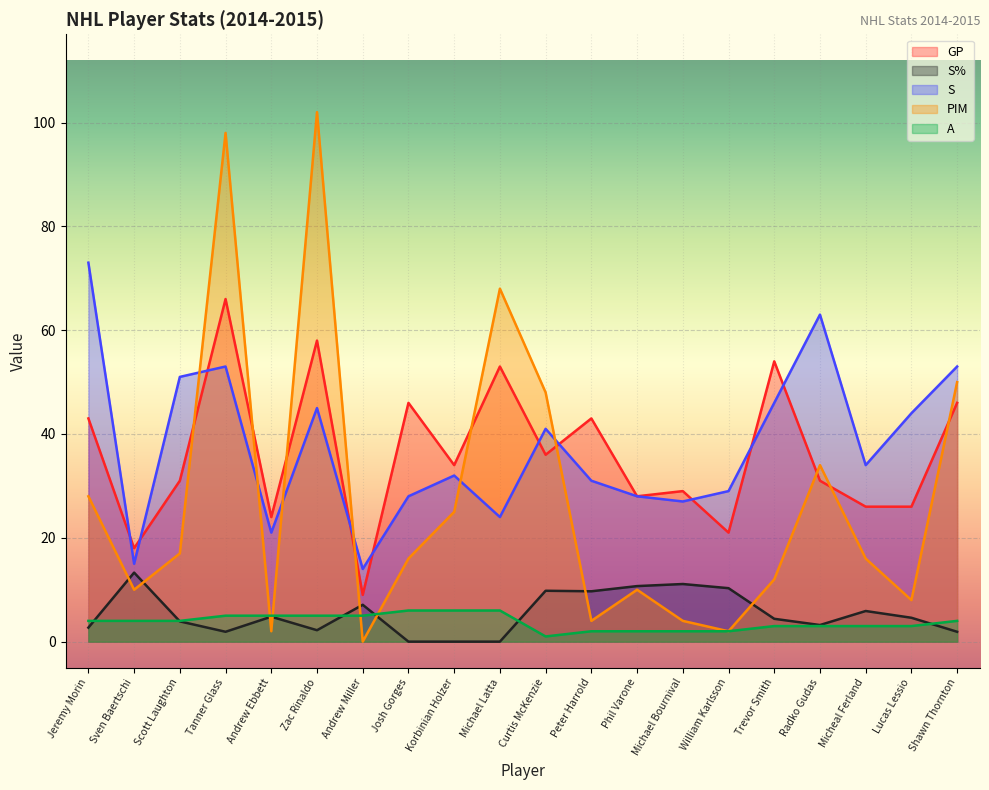

What is the label of the 11th point from the right?

Michael Latta